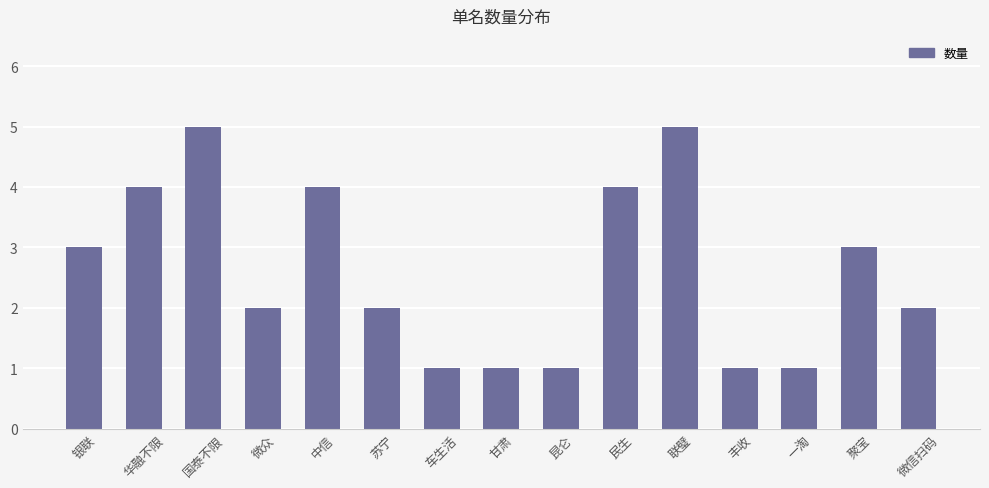

What is the ratio of the value at 民生 to the value at 昆仑?

4.0